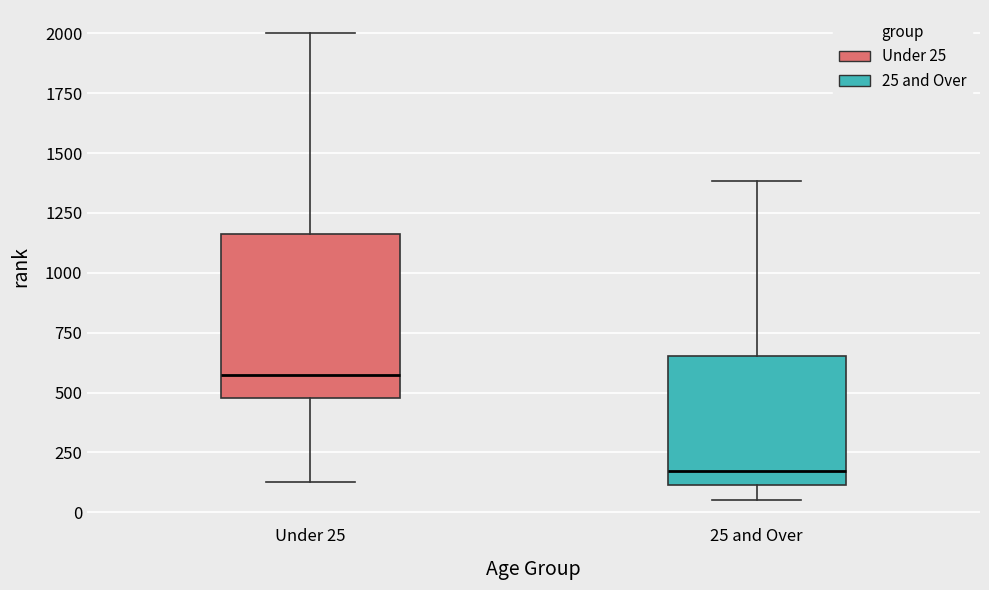

Comparing the boxes themselves (not the whiskers), which one is the tallest?

Under 25